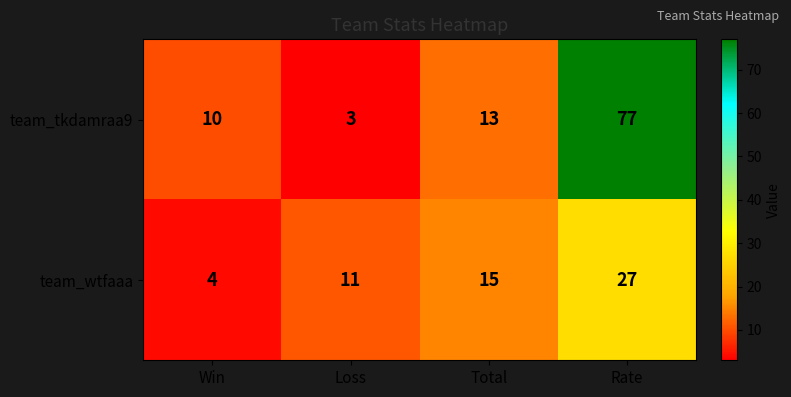

Count the number of categories in the chart.

4